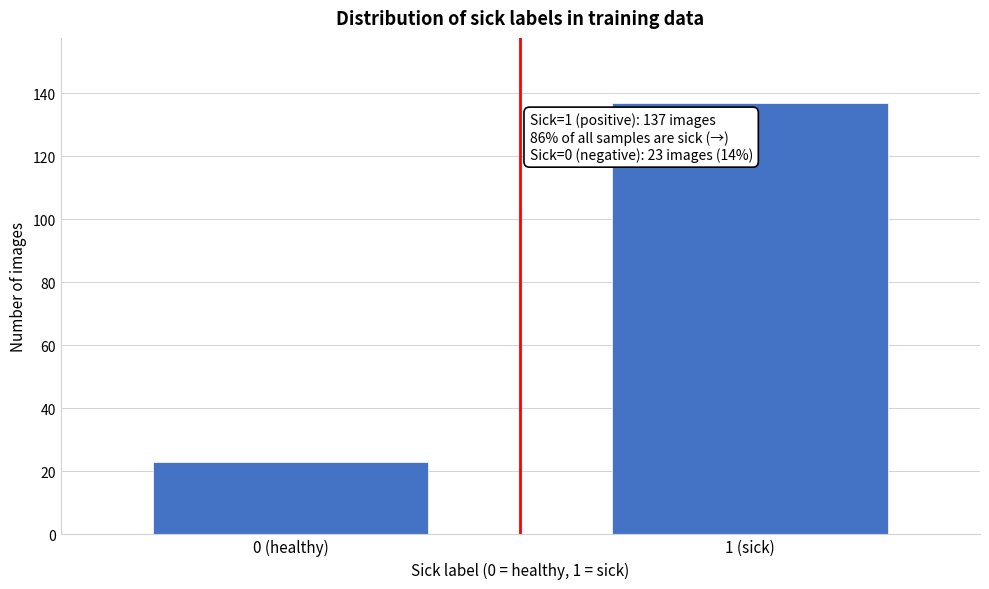

Reading left to right, list all the values displayed in this chart.

23	137